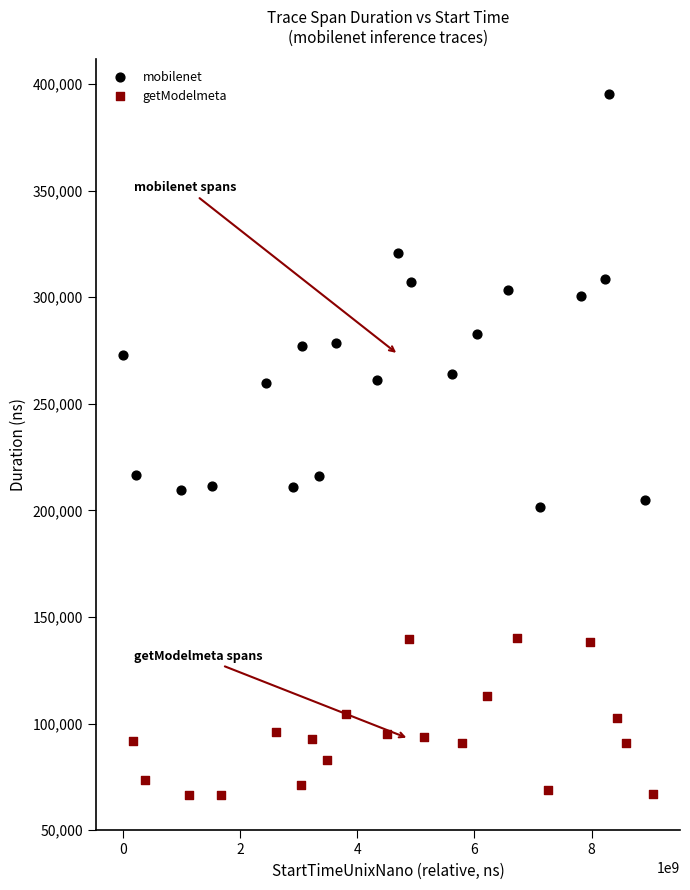

What are all the series names shown in the legend?

mobilenet, getModelmeta